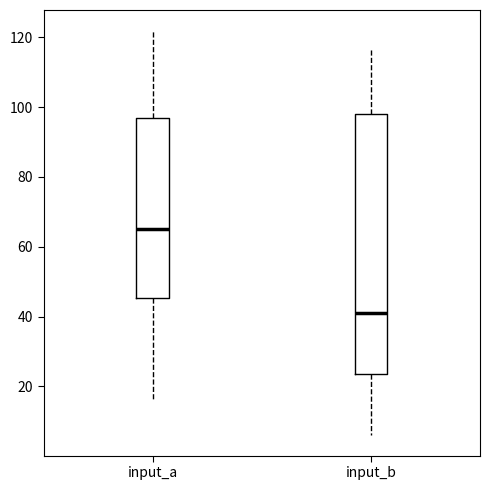

Which box is the tallest, from its lower edge to its upper edge?

input_b